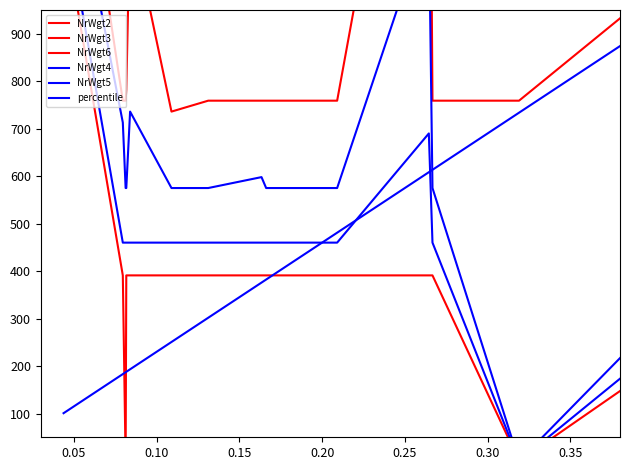

What is the difference between the maximum and second lowest values in the NrWgt3 series?

1449.0